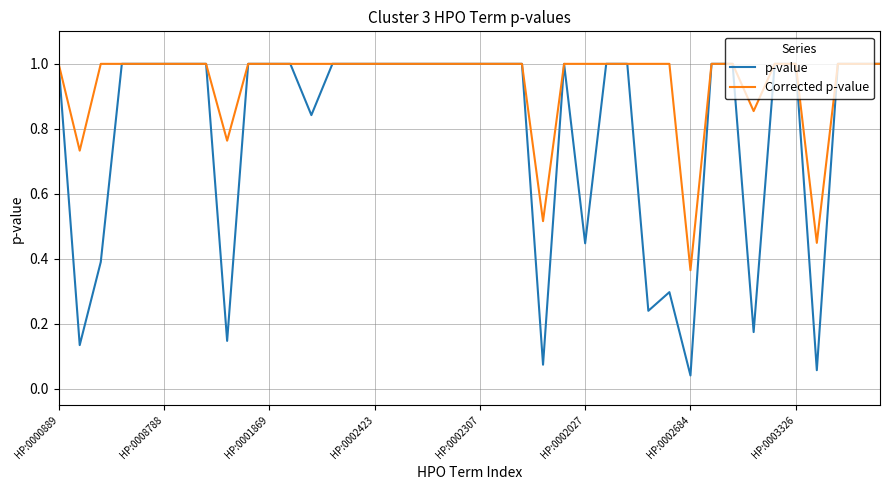

List the series in order of their overall mean, lowest first.

p-value, Corrected p-value